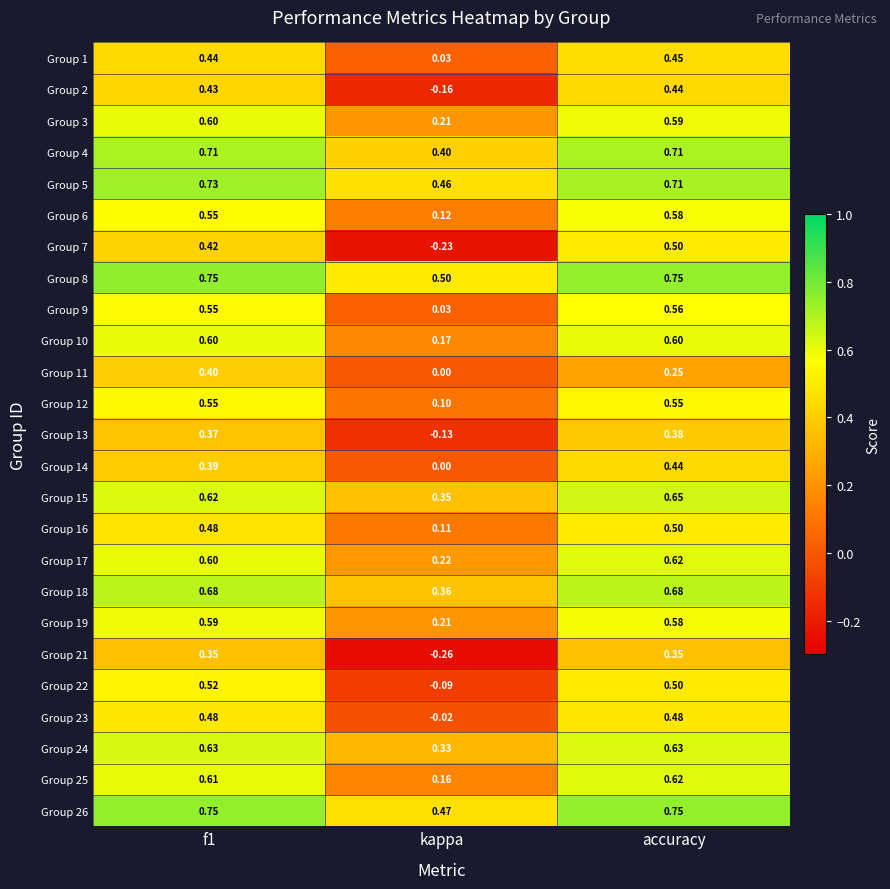

At which label does Group 7 reach its minimum?

kappa